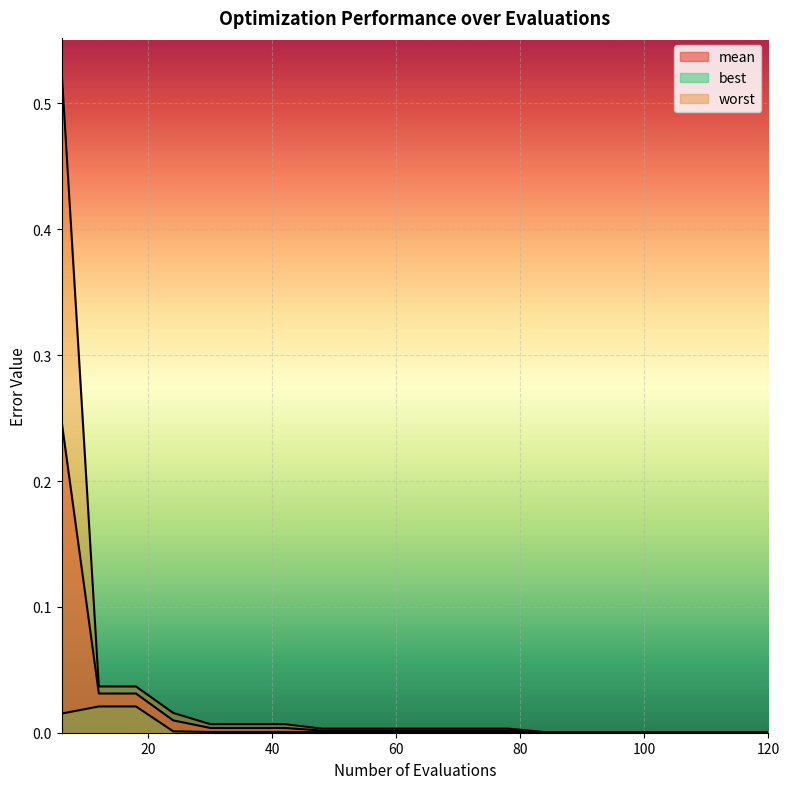

Which series has the largest total across all categories?

worst